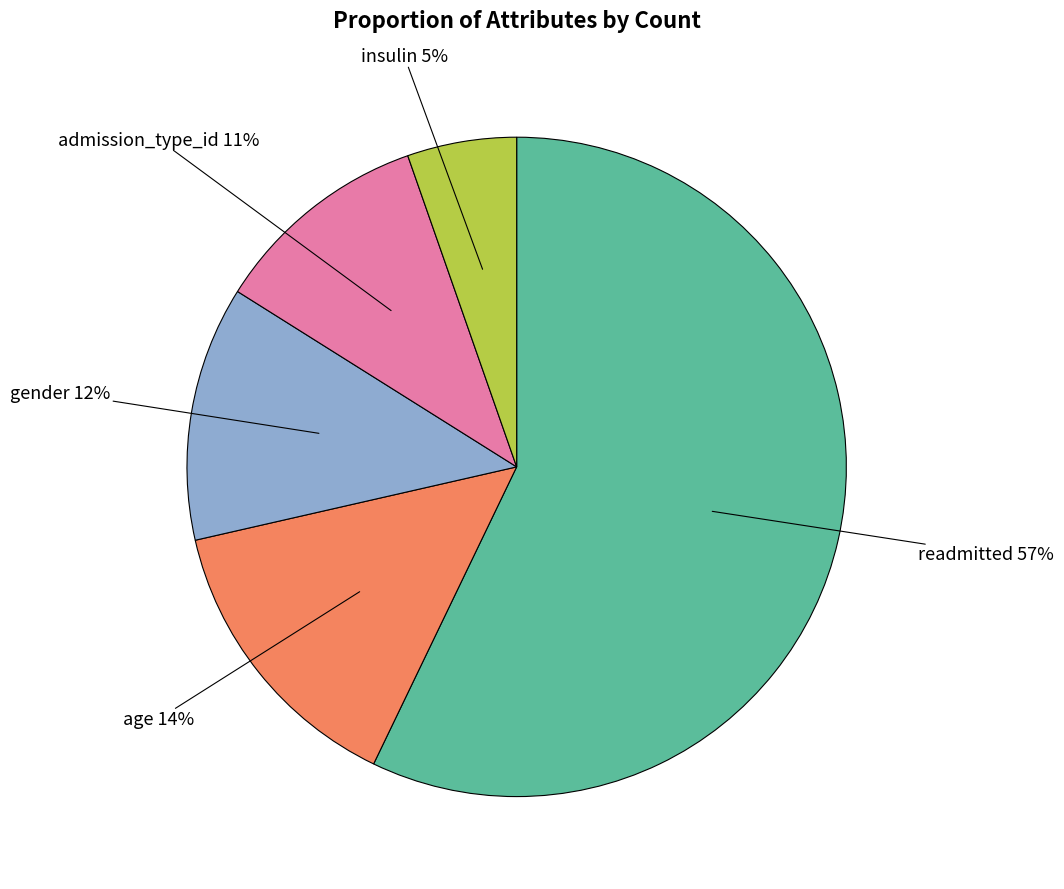

How many segments does this pie chart have?

5